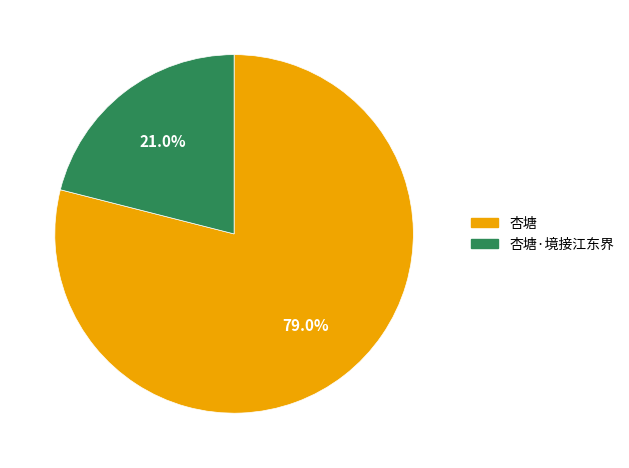

Which slice is the largest?

杏塘